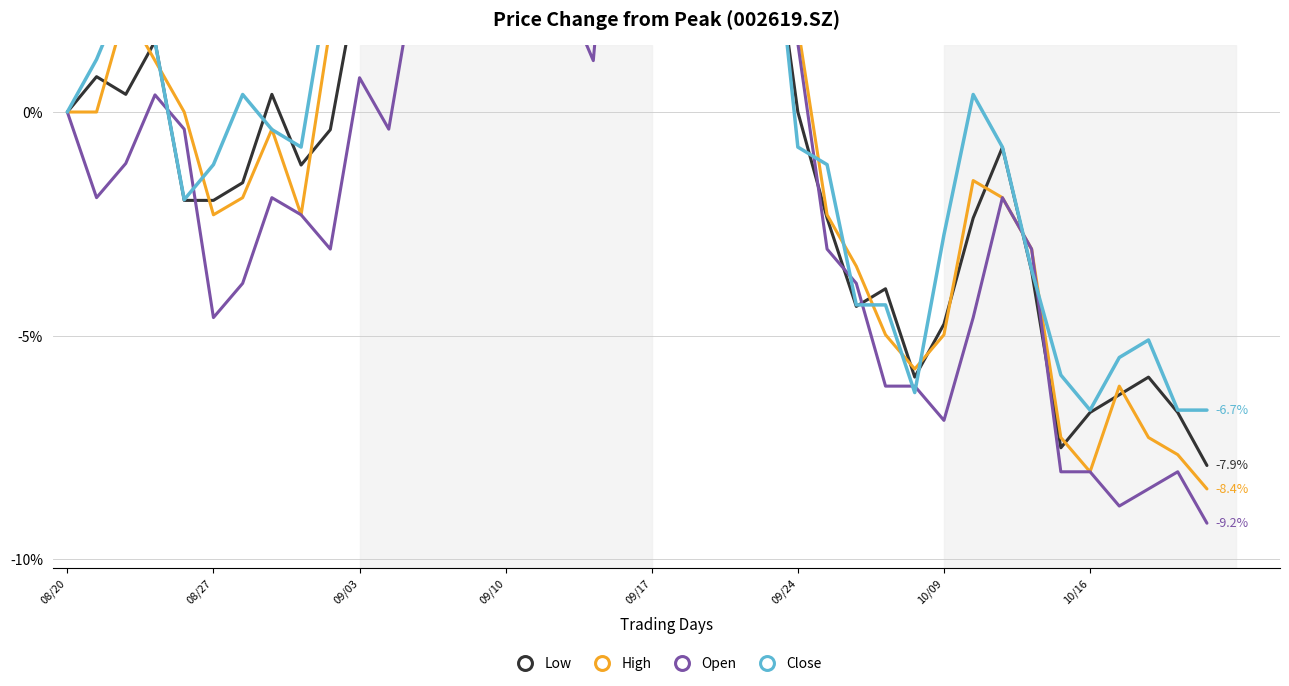

At how many categories does at least one series exceed -1?

27